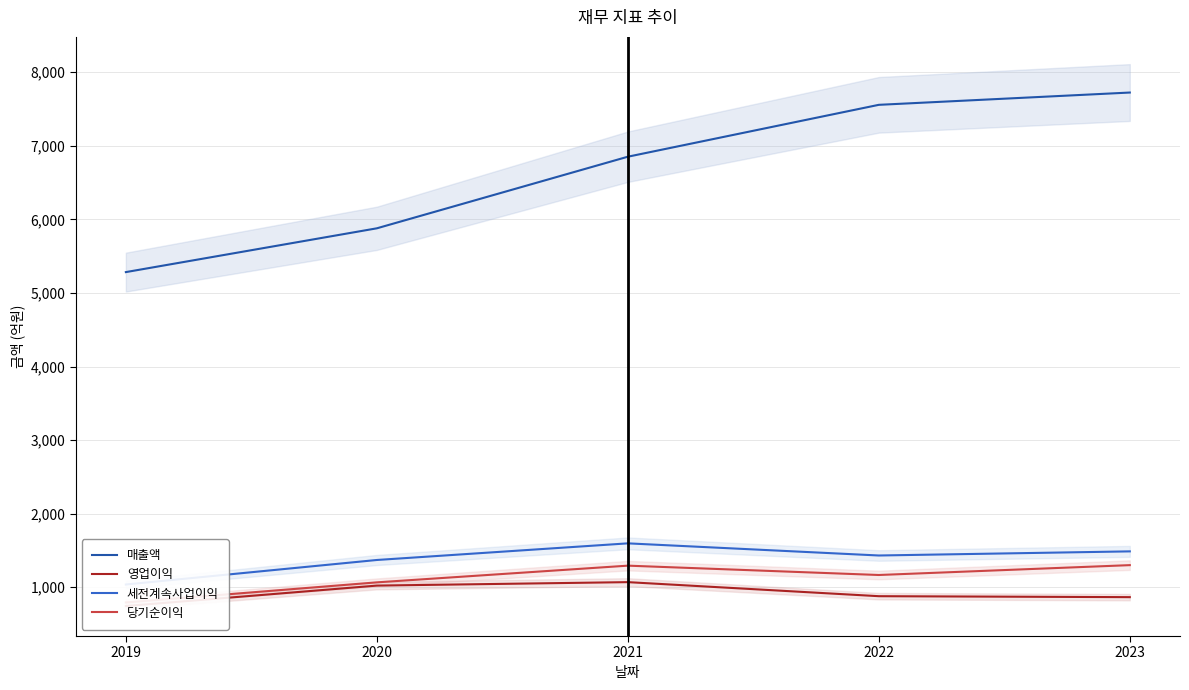

Which series changed the most between 2020 and 2023?

매출액